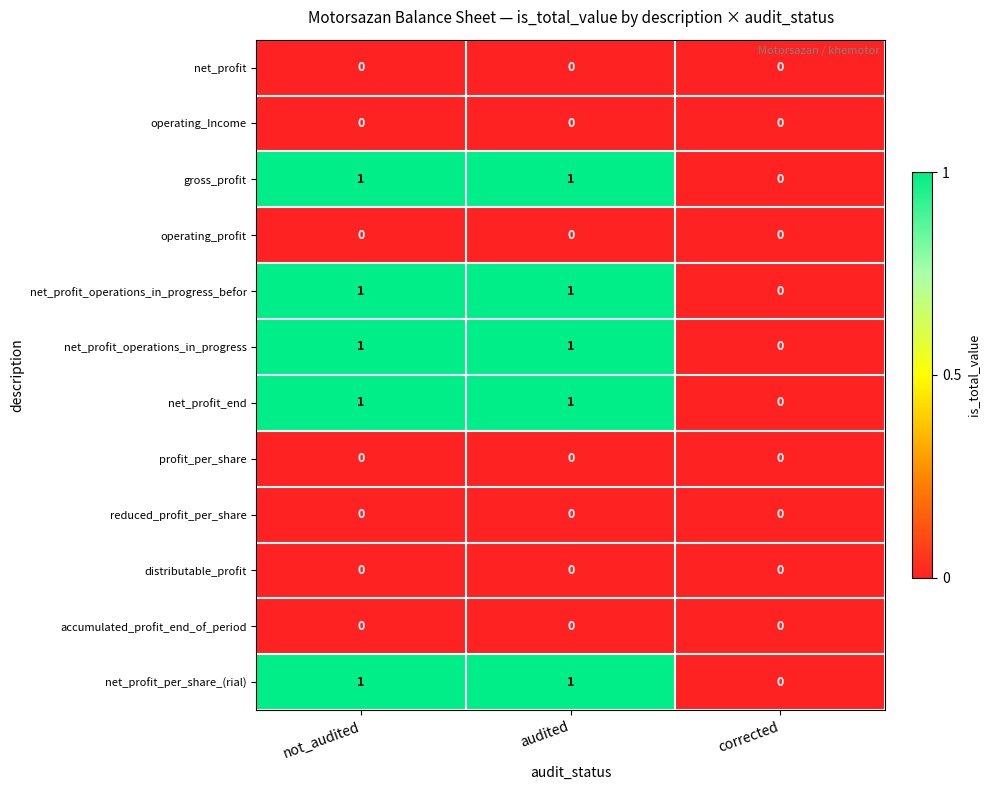

True or false: net_profit_end has a value of 2 at audited.

False